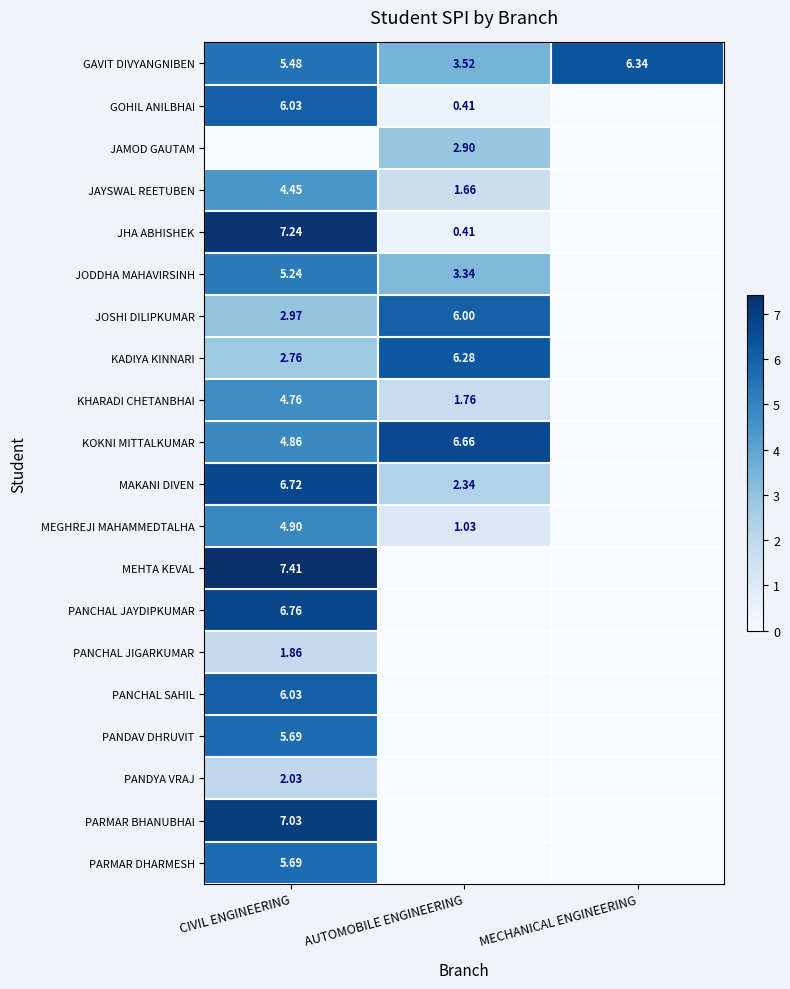

The JAMOD GAUTAM series shows 1.3 at CIVIL ENGINEERING. True or false?

False